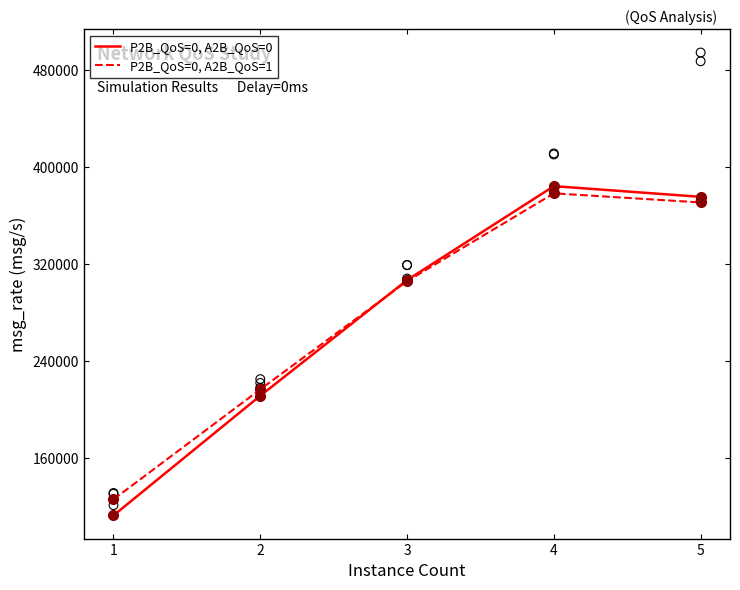

Which series contains the lowest Y value?

P2B_QoS=0, A2B_QoS=0